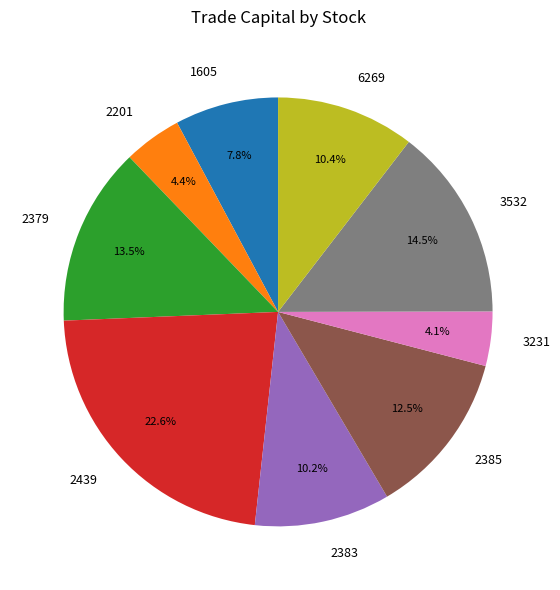

Does 2385 represent more than half of the total?

No